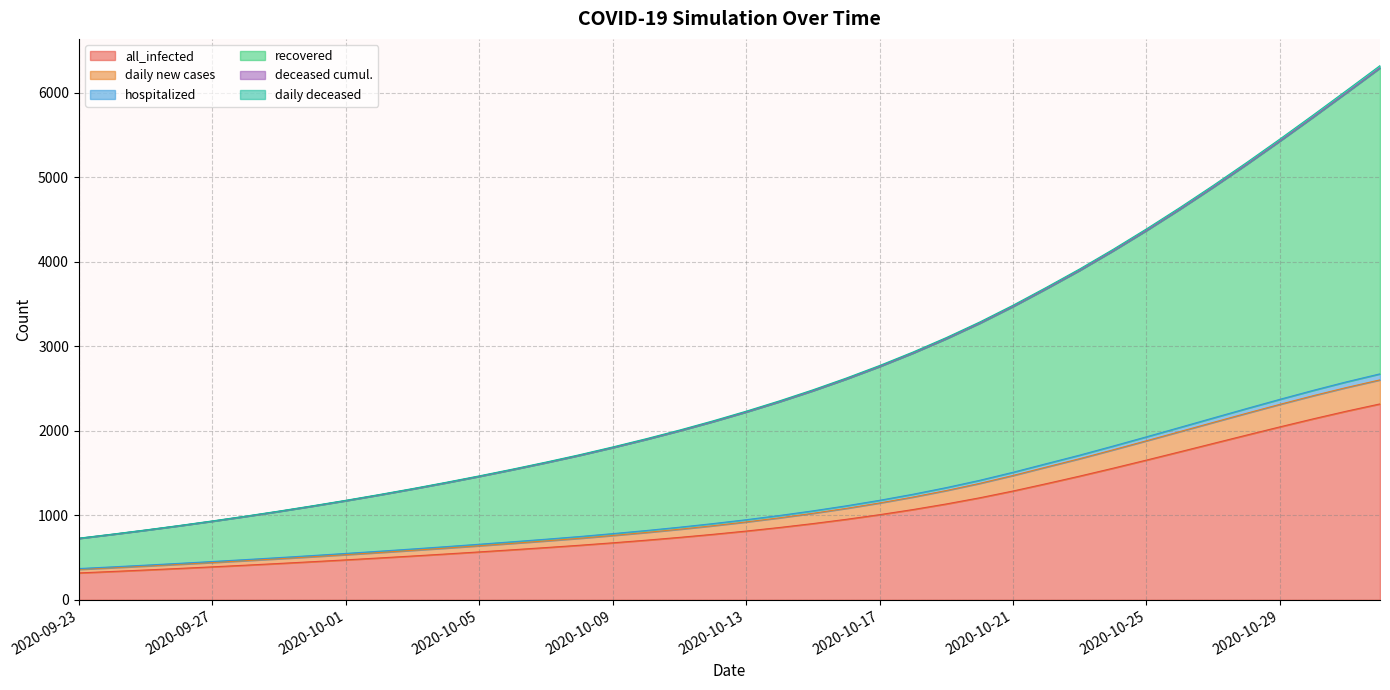

How many lines are shown in the chart?

6